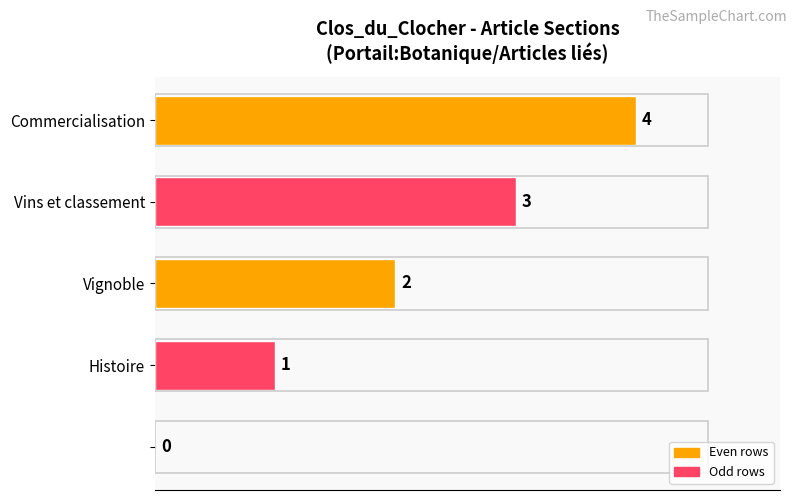

What is the greatest value displayed?

4